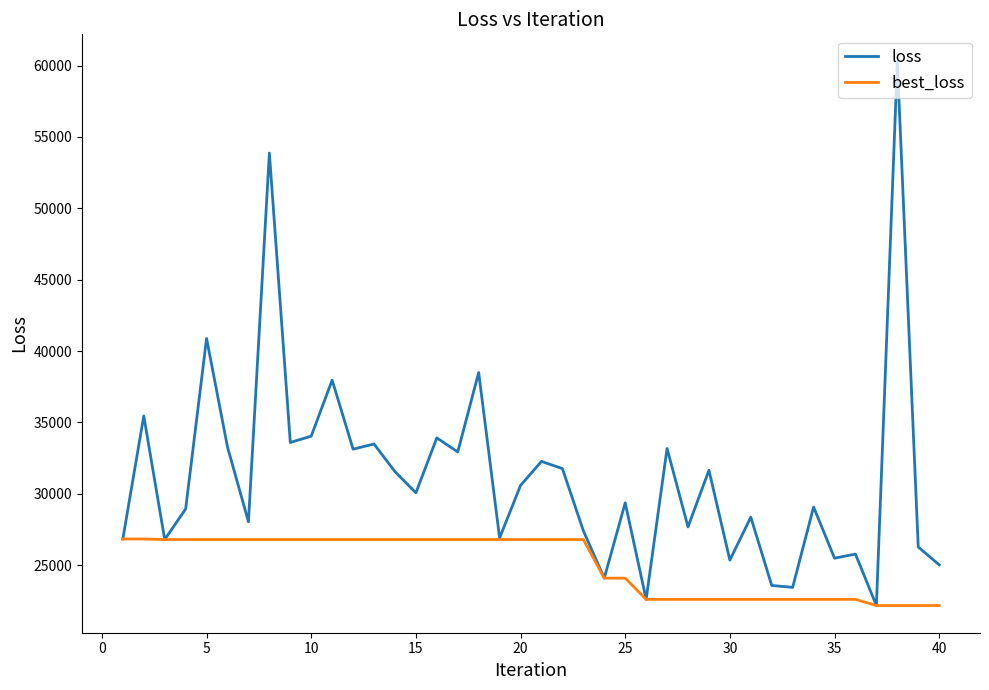

Which series has the widest spread of values?

loss